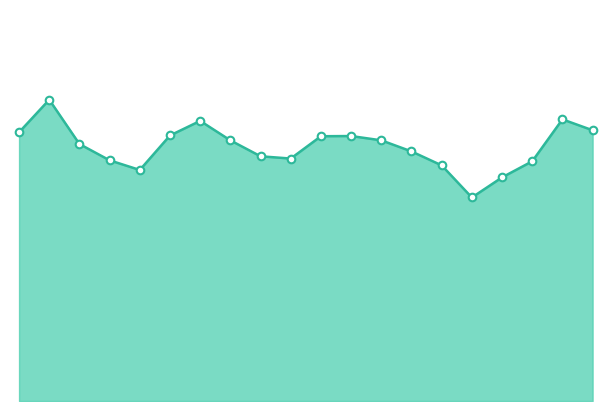

Is this an area chart (filled region under the line)?

Yes